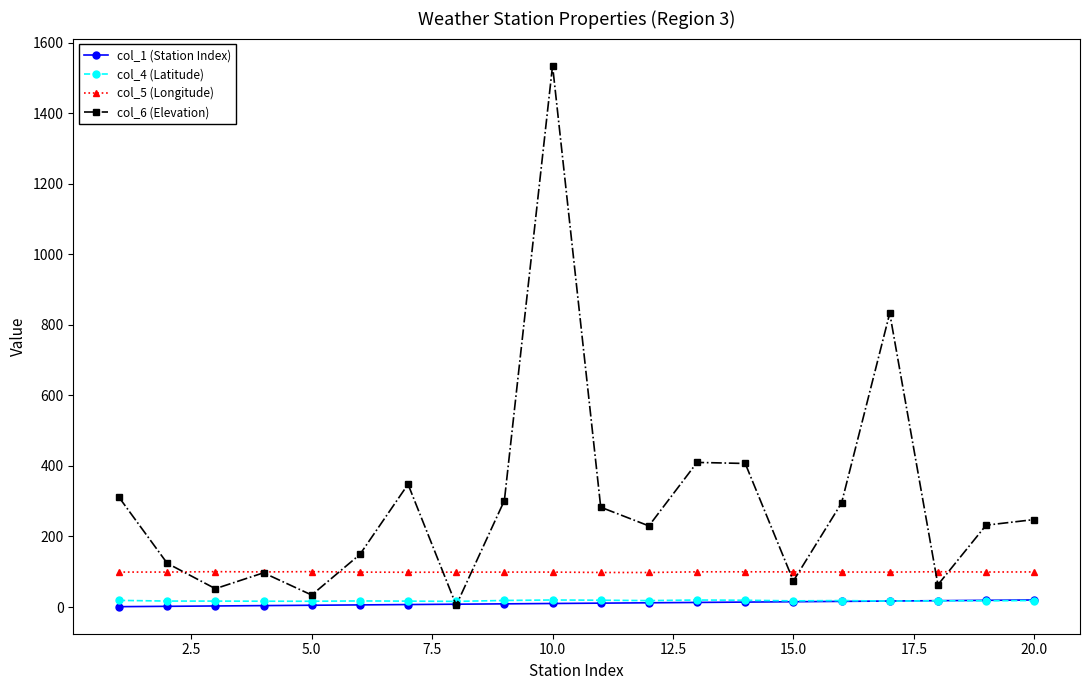

At how many categories does at least one series exceed 365?

4